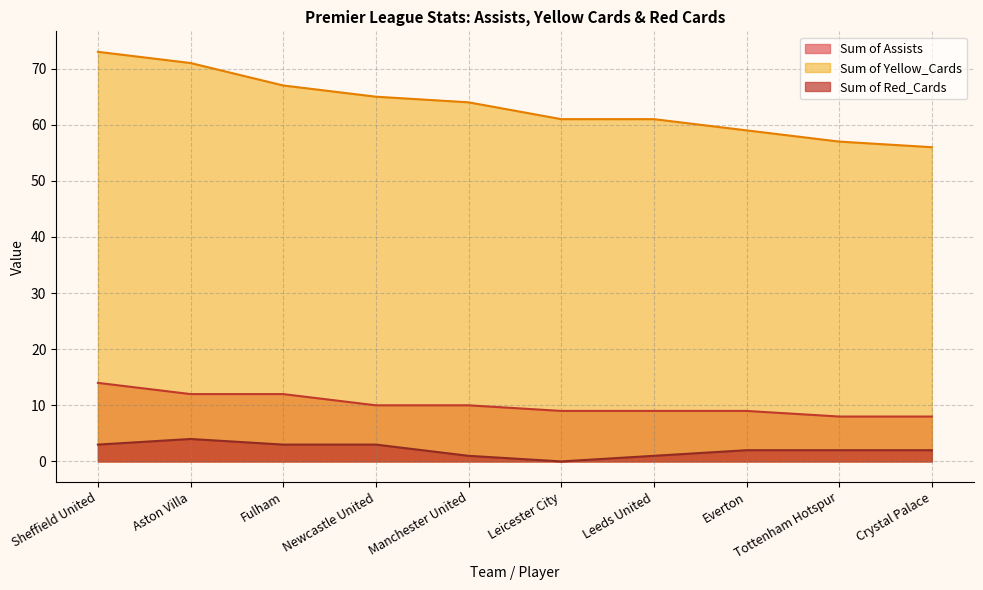

Rank the series at Aston Villa from highest to lowest value.

Sum of Yellow_Cards, Sum of Assists, Sum of Red_Cards